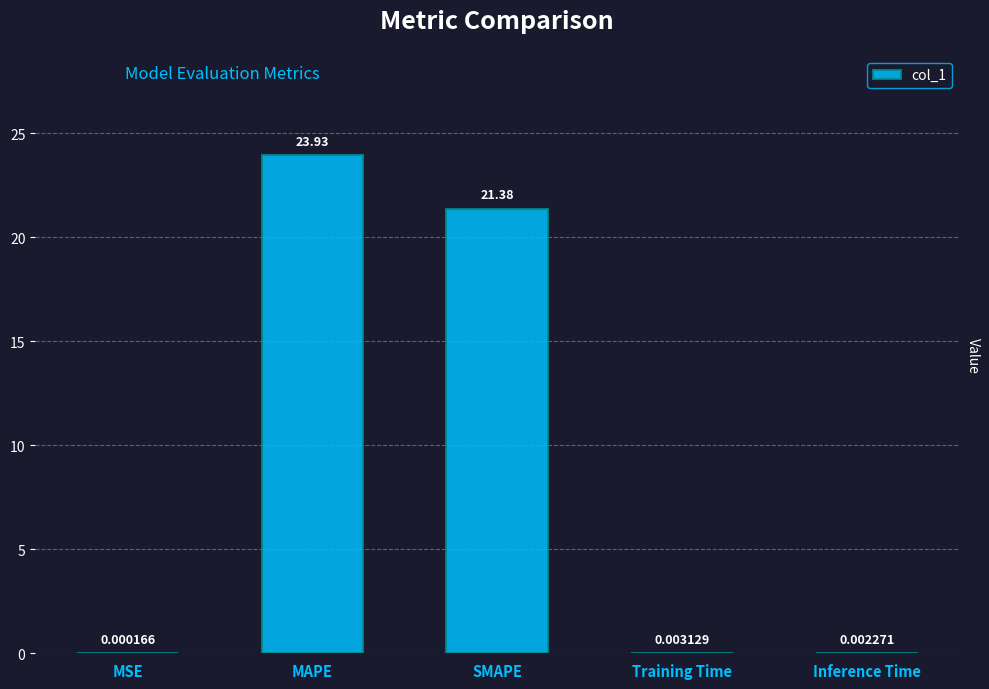

Are the bars horizontal?

No